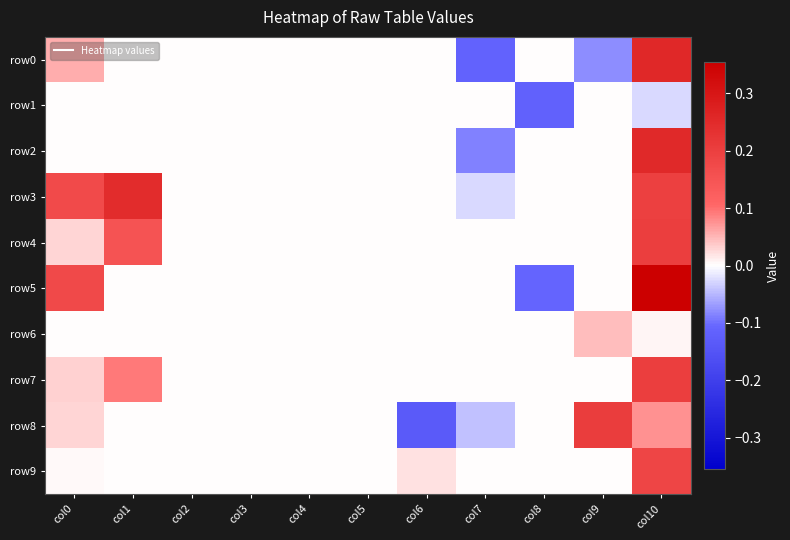

Reading right to left, list all the values displayed in this chart.

row0: col10=0.3	col9=-0.1	col8=0.0	col7=-0.1	col6=0.0	col5=0.0	col4=0.0	col3=0.0	col2=0.0	col1=0.0	col0=0.1
row1: col10=-0.0	col9=0.0	col8=-0.1	col7=0.0	col6=0.0	col5=0.0	col4=0.0	col3=0.0	col2=0.0	col1=0.0	col0=0.0
row2: col10=0.3	col9=0.0	col8=0.0	col7=-0.1	col6=0.0	col5=0.0	col4=0.0	col3=0.0	col2=0.0	col1=0.0	col0=0.0
row3: col10=0.2	col9=0.0	col8=0.0	col7=-0.0	col6=0.0	col5=0.0	col4=0.0	col3=0.0	col2=0.0	col1=0.2	col0=0.2
row4: col10=0.2	col9=0.0	col8=0.0	col7=0.0	col6=0.0	col5=0.0	col4=0.0	col3=0.0	col2=0.0	col1=0.2	col0=0.0
row5: col10=0.4	col9=0.0	col8=-0.1	col7=0.0	col6=0.0	col5=0.0	col4=0.0	col3=0.0	col2=0.0	col1=0.0	col0=0.2
row6: col10=0.0	col9=0.0	col8=0.0	col7=0.0	col6=0.0	col5=0.0	col4=0.0	col3=0.0	col2=0.0	col1=0.0	col0=0.0
row7: col10=0.2	col9=0.0	col8=0.0	col7=0.0	col6=0.0	col5=0.0	col4=0.0	col3=0.0	col2=0.0	col1=0.1	col0=0.0
row8: col10=0.1	col9=0.2	col8=0.0	col7=-0.0	col6=-0.1	col5=0.0	col4=0.0	col3=0.0	col2=0.0	col1=0.0	col0=0.0
row9: col10=0.2	col9=0.0	col8=0.0	col7=0.0	col6=0.0	col5=0.0	col4=0.0	col3=0.0	col2=0.0	col1=0.0	col0=0.0